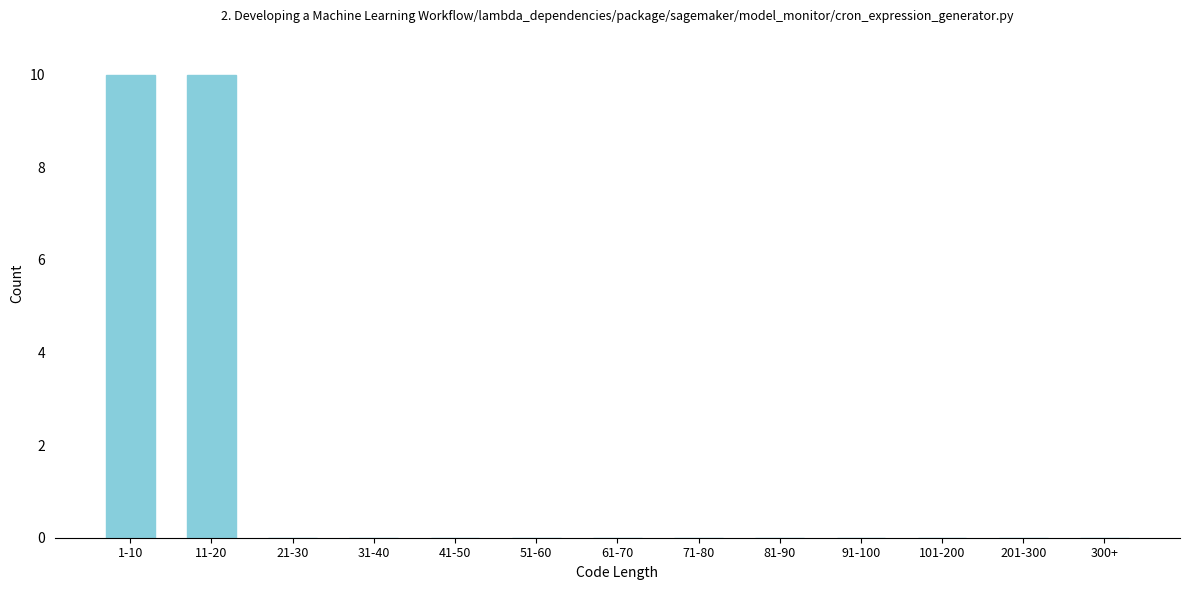

Reading right to left, what are all the values shown in this chart?

300+=0	201-300=0	101-200=0	91-100=0	81-90=0	71-80=0	61-70=0	51-60=0	41-50=0	31-40=0	21-30=0	11-20=10	1-10=10